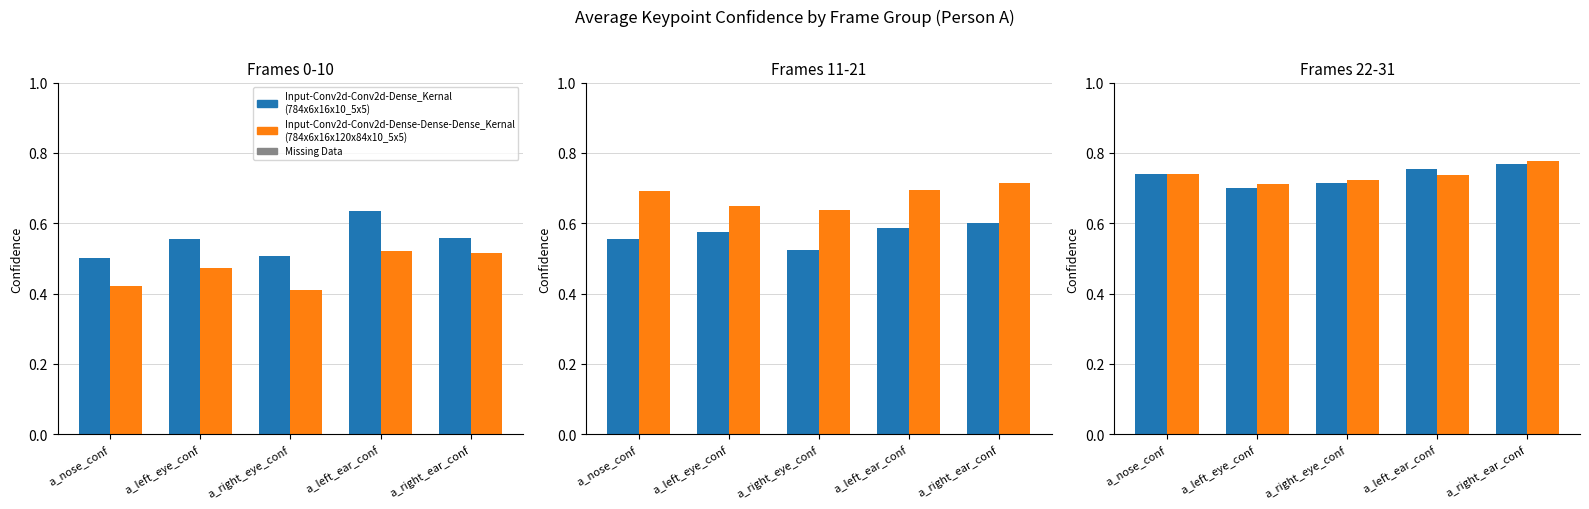

What is the sum of the Input-Conv2d-Conv2d-Dense_Kernal
(784x6x16x10_5x5) values at a_right_eye_conf and a_right_ear_conf?

1.5